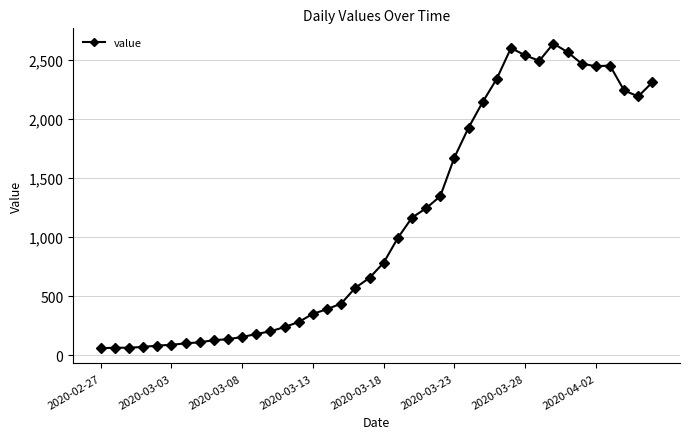

What is the minimum value shown in the chart?

61